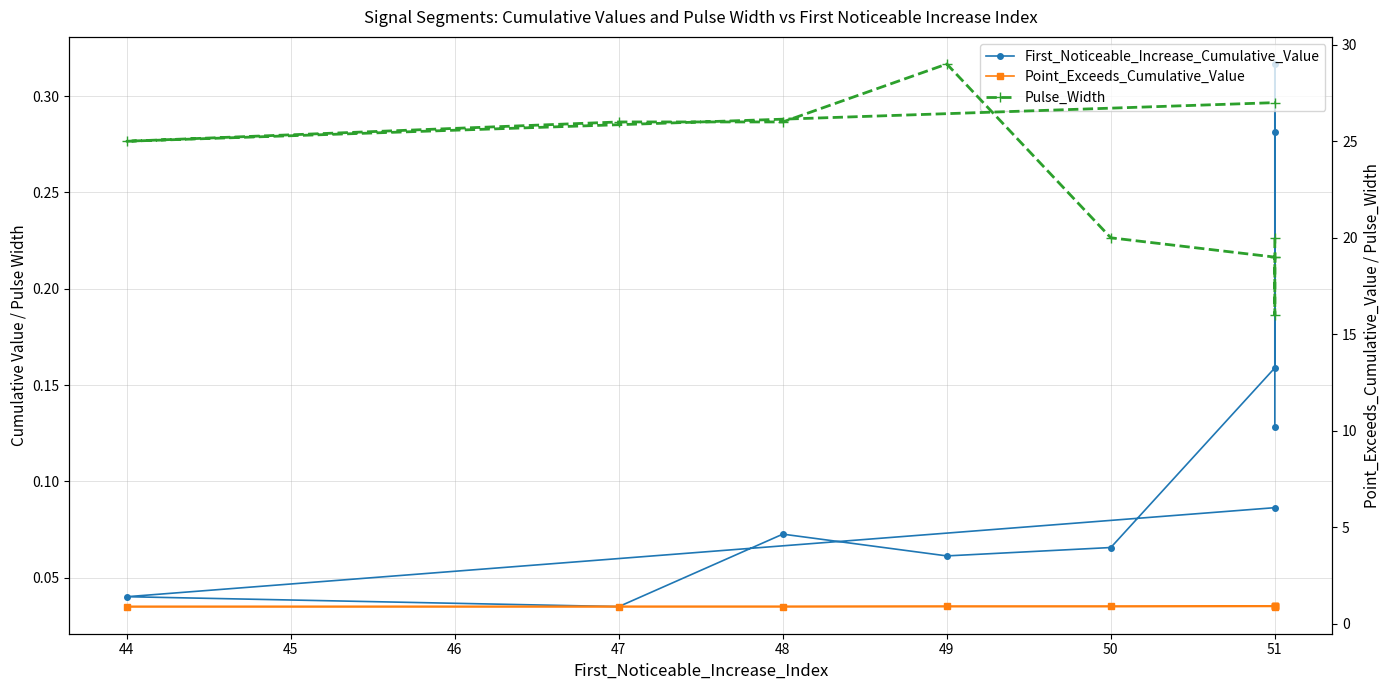

The value of Point_Exceeds_Cumulative_Value at 51 is 1.6. True or false?

False